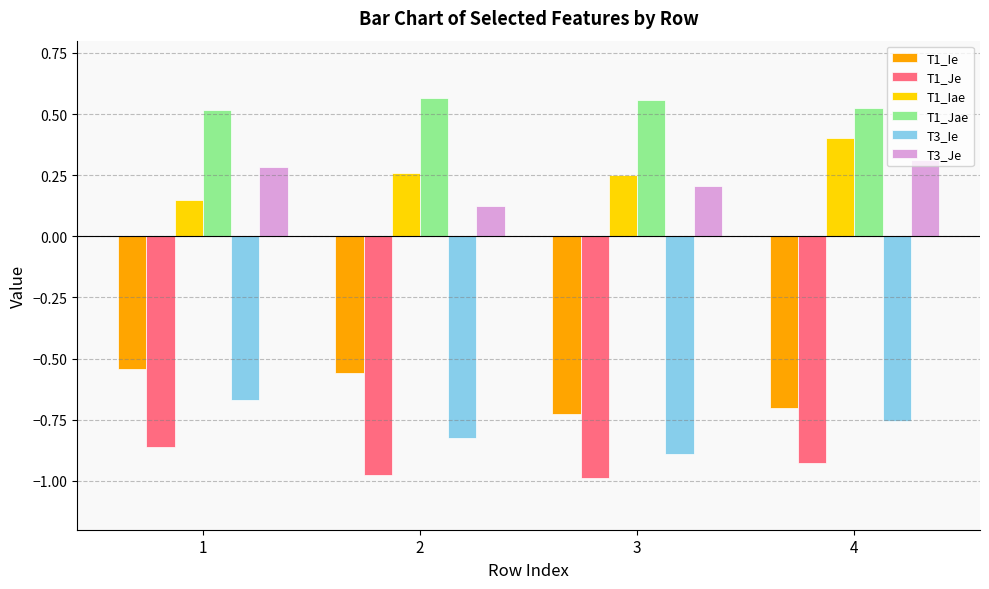

True or false: T1_Jae has a value of 1.0 at 2.

False